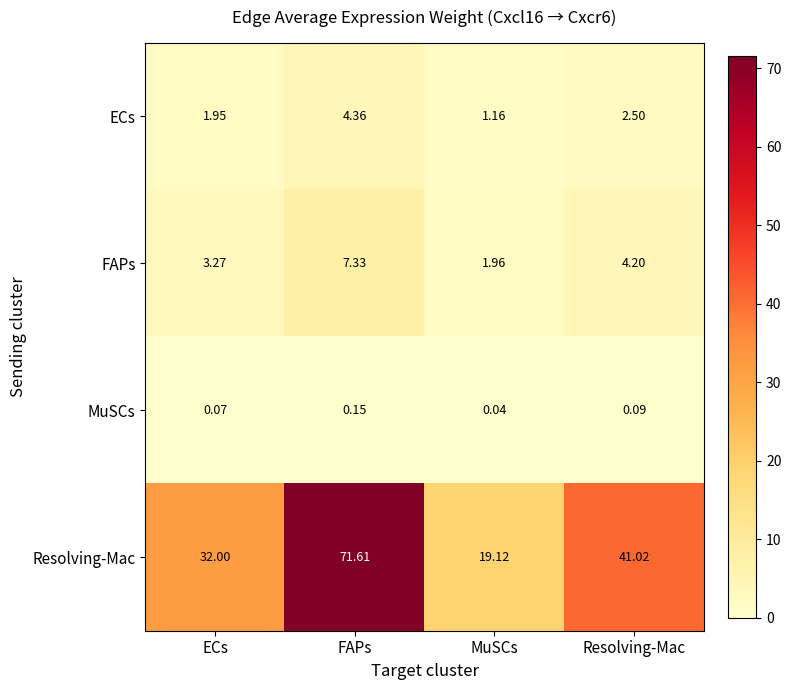

Is the value of FAPs at MuSCs greater than the value of ECs at ECs?

Yes